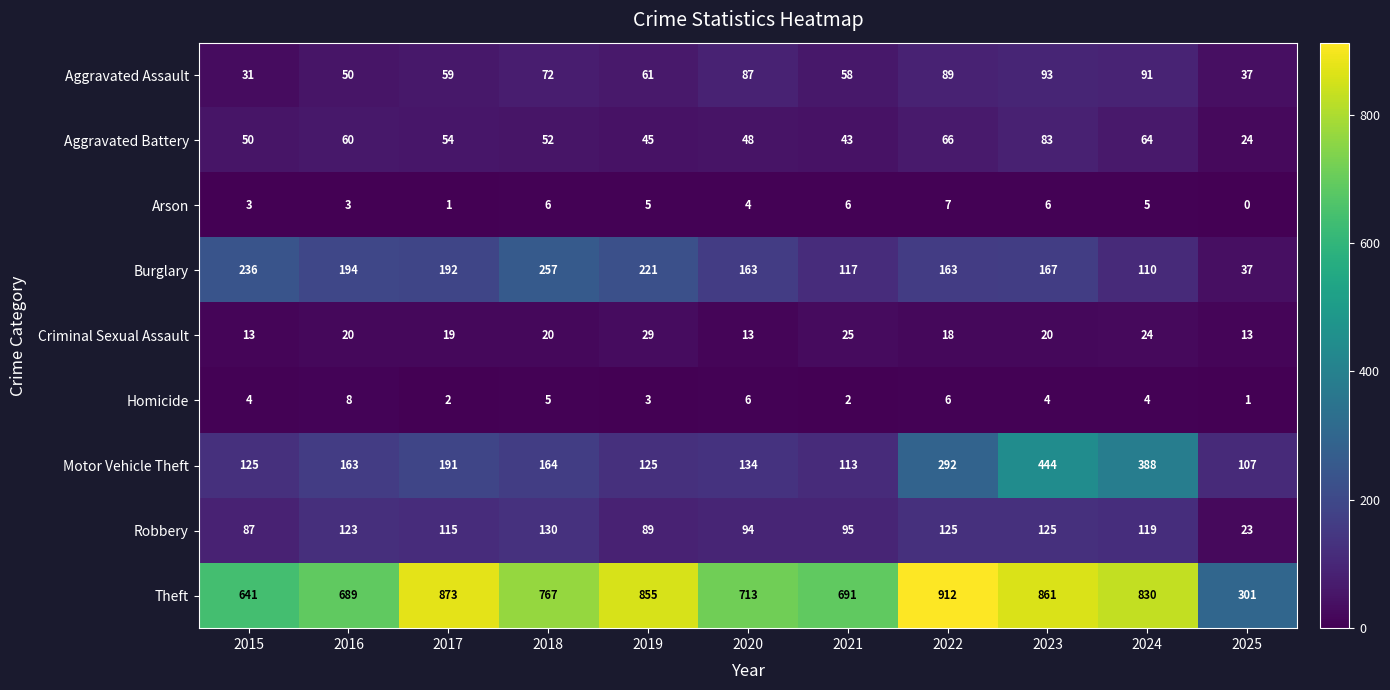

Rank the series by their maximum value, from highest to lowest.

Theft, Motor Vehicle Theft, Burglary, Robbery, Aggravated Assault, Aggravated Battery, Criminal Sexual Assault, Homicide, Arson